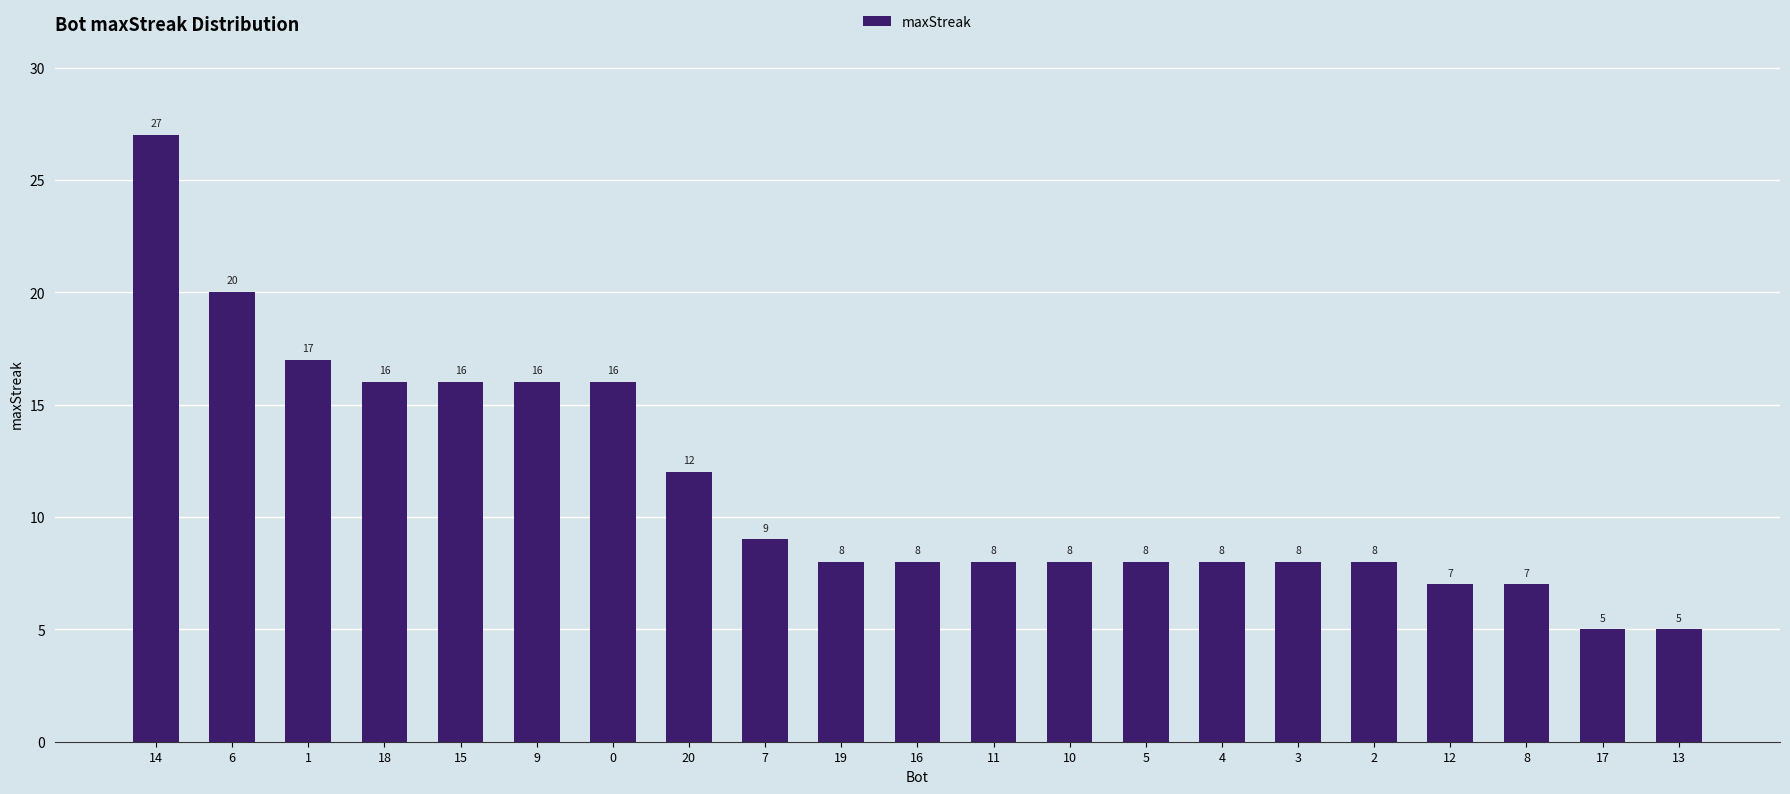

Reading left to right, what are all the values shown in this chart?

14=27	6=20	1=17	18=16	15=16	9=16	0=16	20=12	7=9	19=8	16=8	11=8	10=8	5=8	4=8	3=8	2=8	12=7	8=7	17=5	13=5